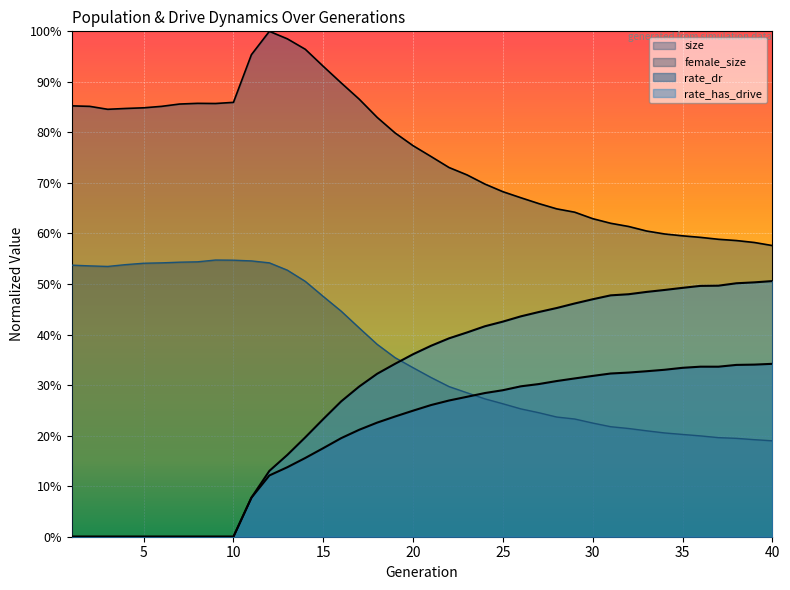

At 28, list the series in order from largest to smallest.

size, rate_has_drive, rate_dr, female_size